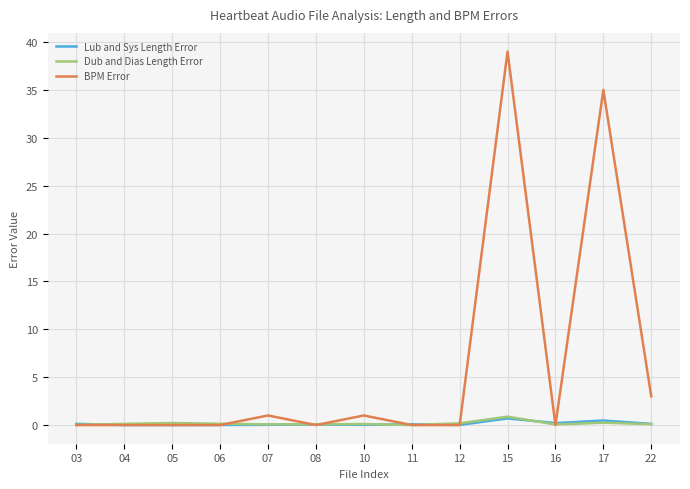

What is the sum of all BPM Error values?

79.0